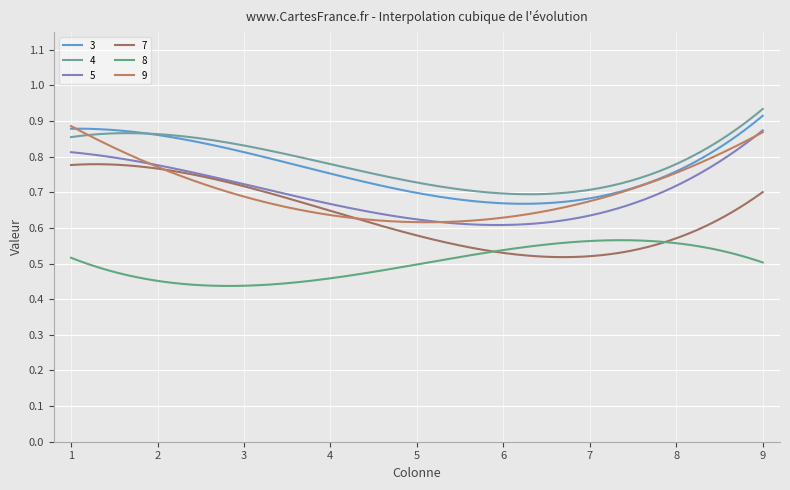

List the series in order of their peak value, highest first.

4, 3, 9, 5, 7, 8